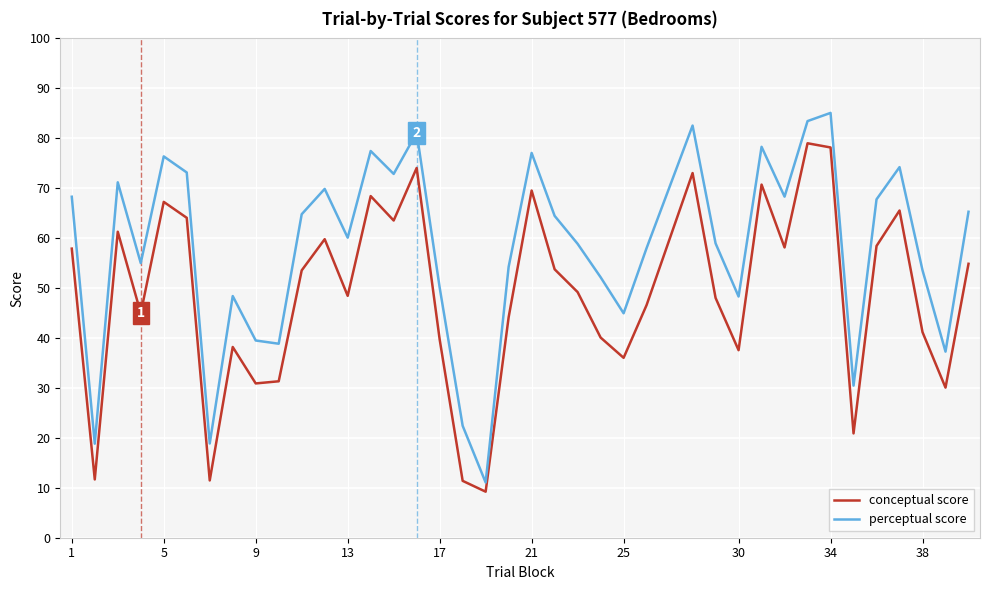

True or false: conceptual score and perceptual score cross at least once.

False